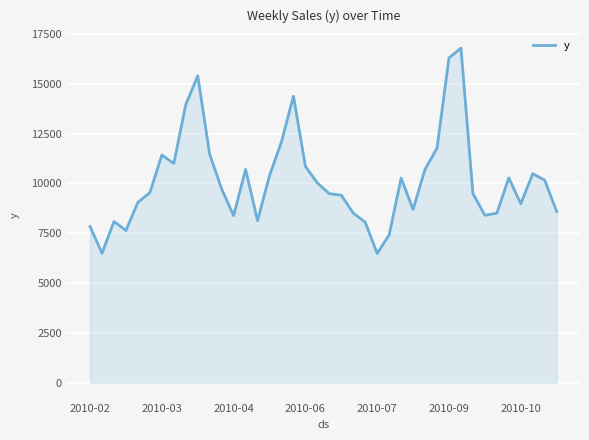

What is the difference between the maximum and minimum values?

10304.4